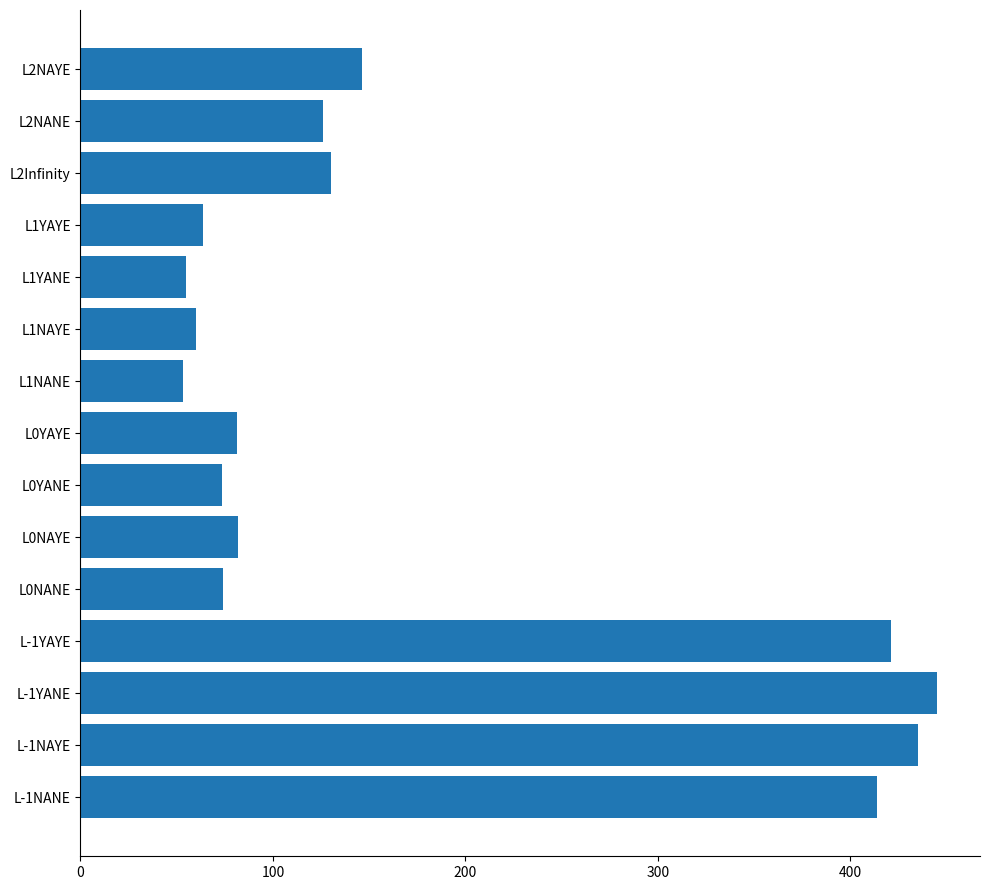

What is the change in value from L-1YANE to L0NANE?

-371.2